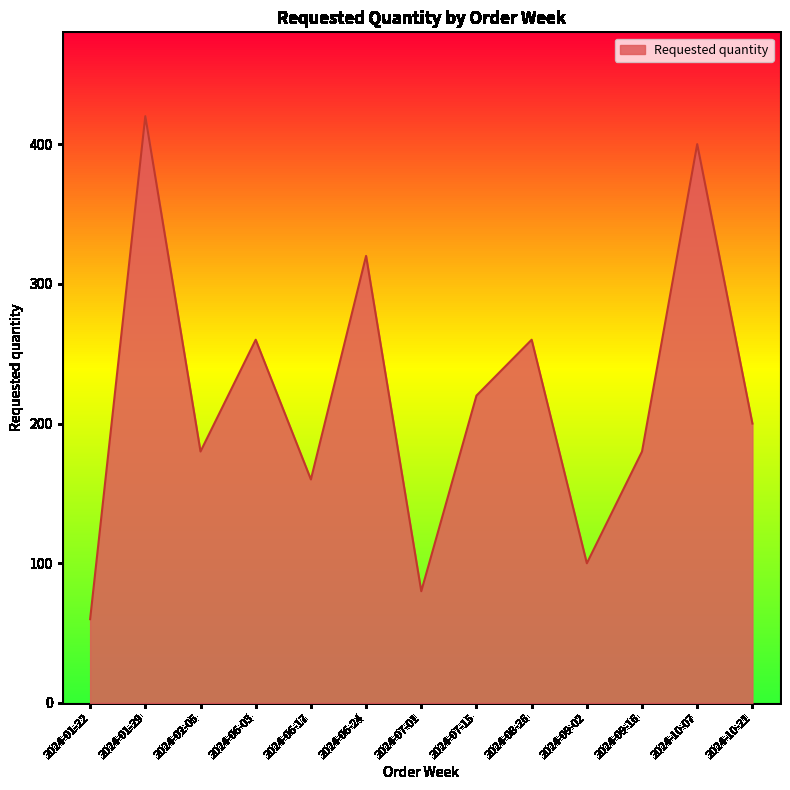

How many lines are shown in the chart?

1